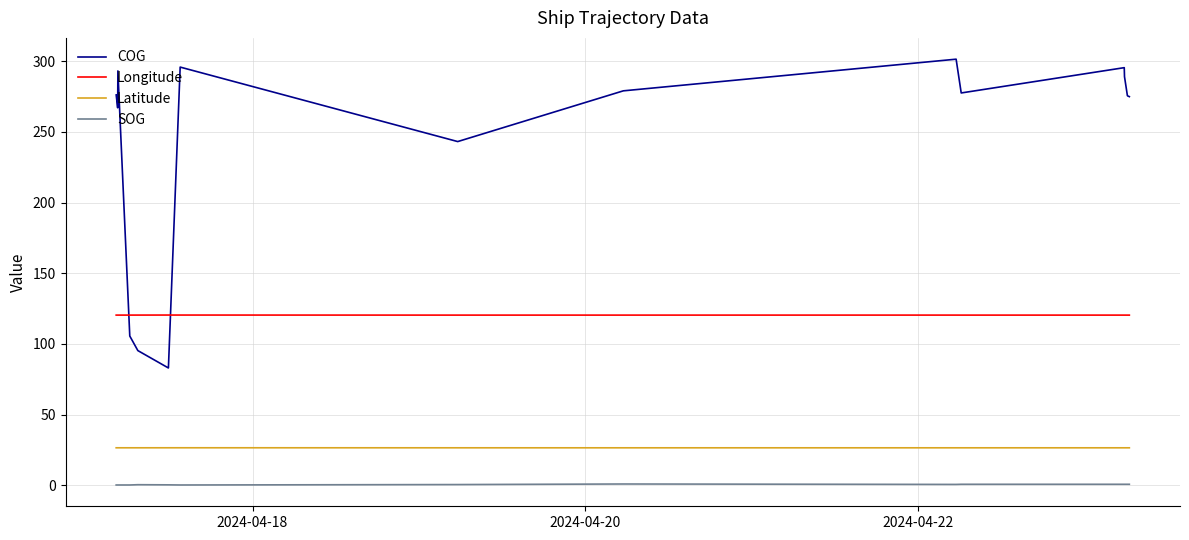

What is the lowest value of the COG series?

83.0